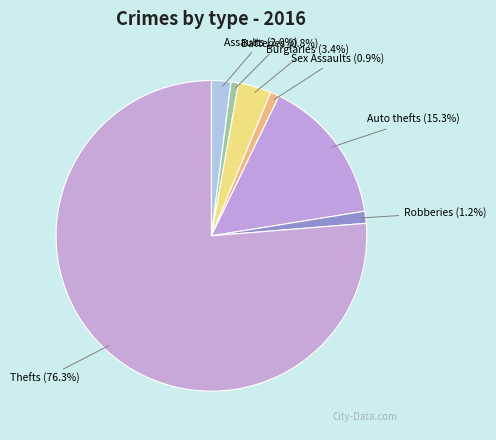

Is Thefts the majority of the pie?

Yes